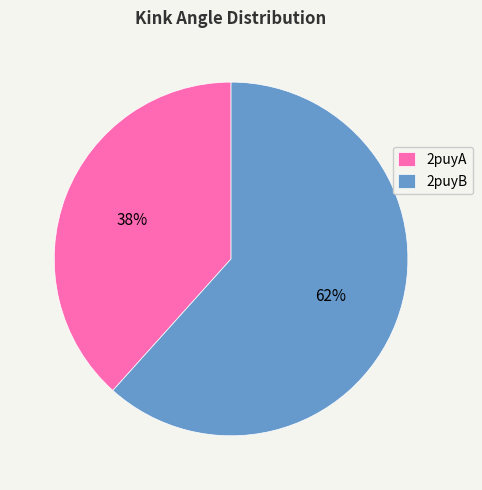

To the nearest percent, what percentage of the pie is 2puyB?

62%